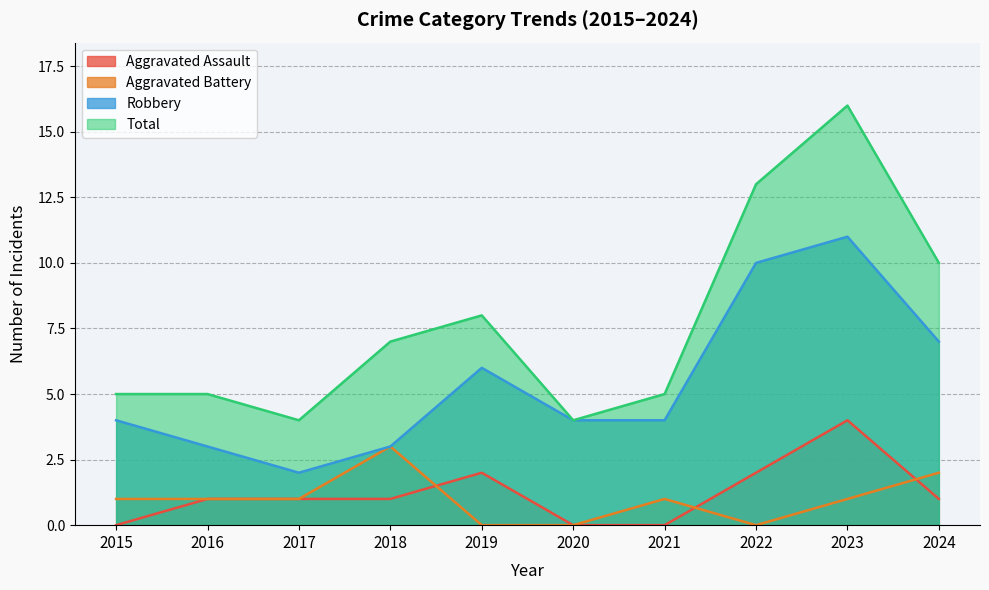

The value of Total at 2015 is 1. True or false?

False